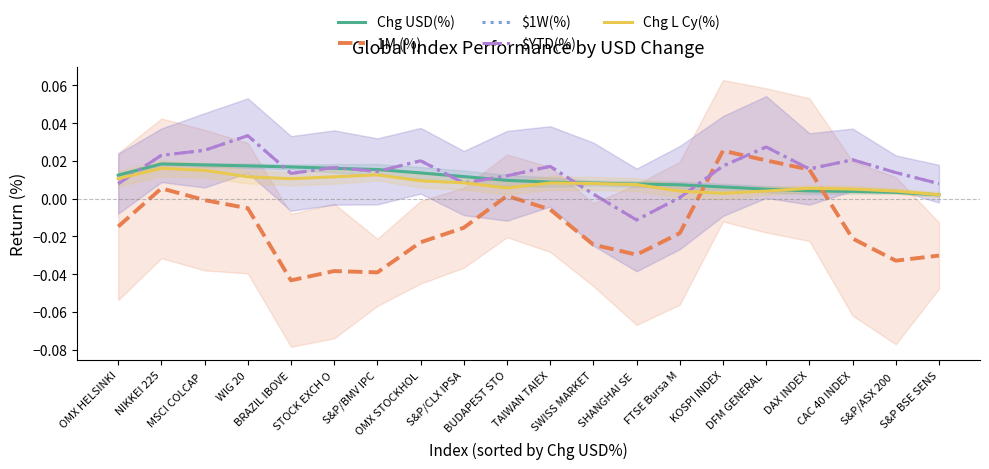

How many negative values does the $YTD(%) series have?

1